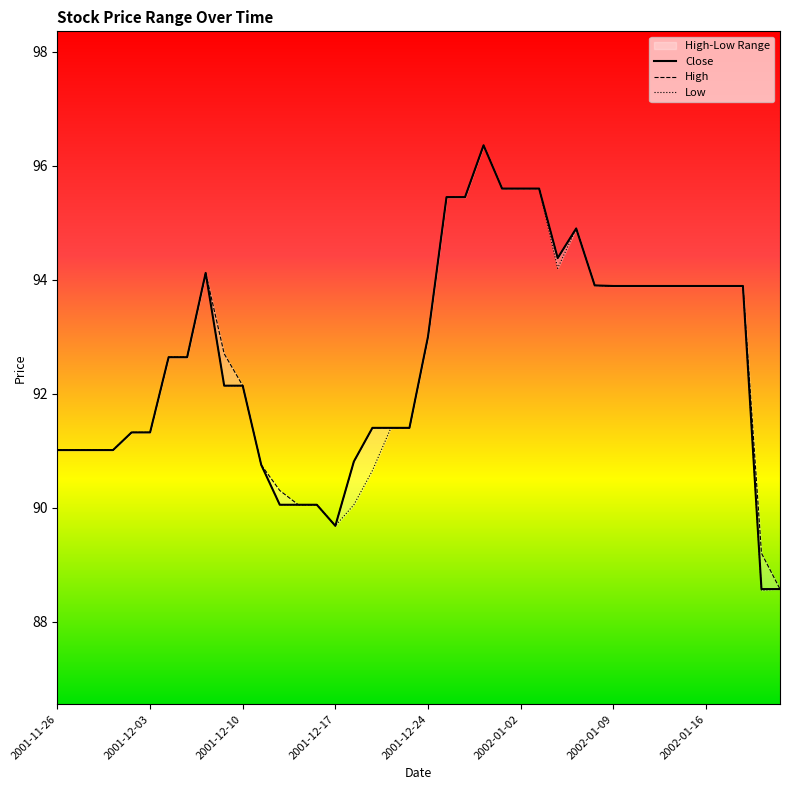

Reading left to right, list all the values displayed in this chart.

Close: 91.0	91.0	91.0	91.0	91.3	91.3	92.6	92.6	94.1	92.1	92.1	90.8	90.0	90.0	90.0	89.7	90.8	91.4	91.4	91.4	93.0	95.5	95.5	96.4	95.6	95.6	95.6	94.4	94.9	93.9	93.9	93.9	93.9	93.9	93.9	93.9	93.9	93.9	88.6	88.6
High: 91.0	91.0	91.0	91.0	91.3	91.3	92.6	92.6	94.1	92.7	92.1	90.8	90.3	90.0	90.0	89.7	90.8	91.4	91.4	91.4	93.0	95.5	95.5	96.4	95.6	95.6	95.6	94.4	94.9	93.9	93.9	93.9	93.9	93.9	93.9	93.9	93.9	93.9	89.2	88.6
Low: 91.0	91.0	91.0	91.0	91.3	91.3	92.6	92.6	94.1	92.1	92.1	90.8	90.0	90.0	90.0	89.7	90.0	90.7	91.4	91.4	93.0	95.5	95.5	96.4	95.6	95.6	95.6	94.2	94.9	93.9	93.9	93.9	93.9	93.9	93.9	93.9	93.9	93.9	88.5	88.6